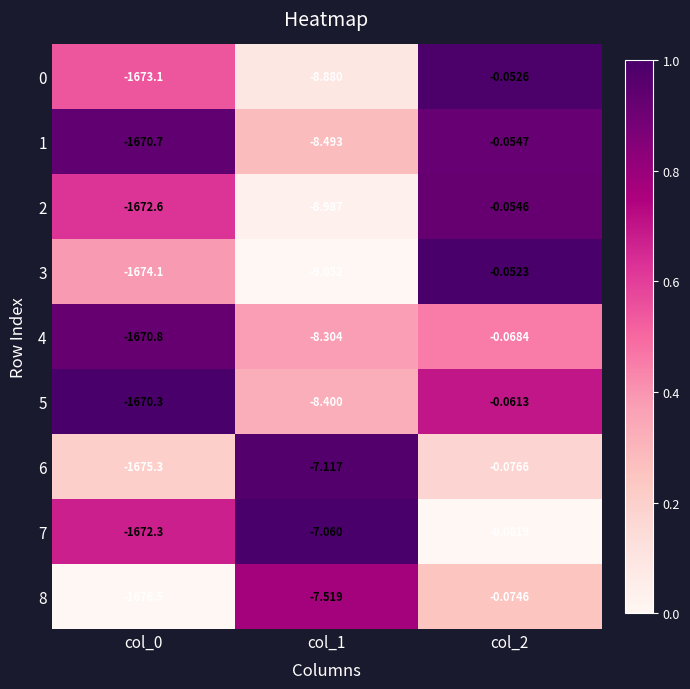

Is the value of 3 at col_1 greater than the value of 2 at col_2?

No